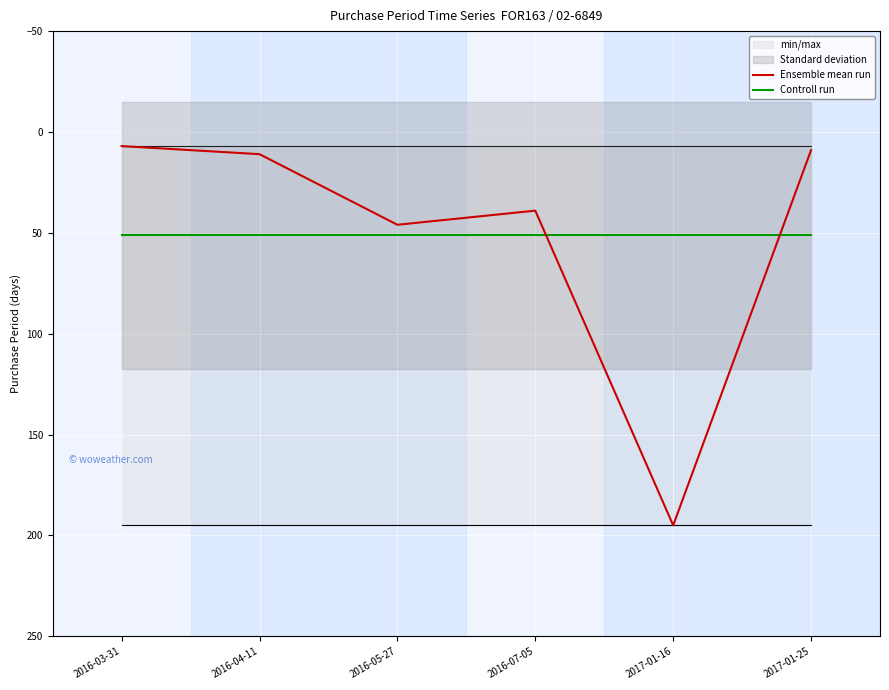

True or false: Controll run and Ensemble mean run intersect in this chart.

True